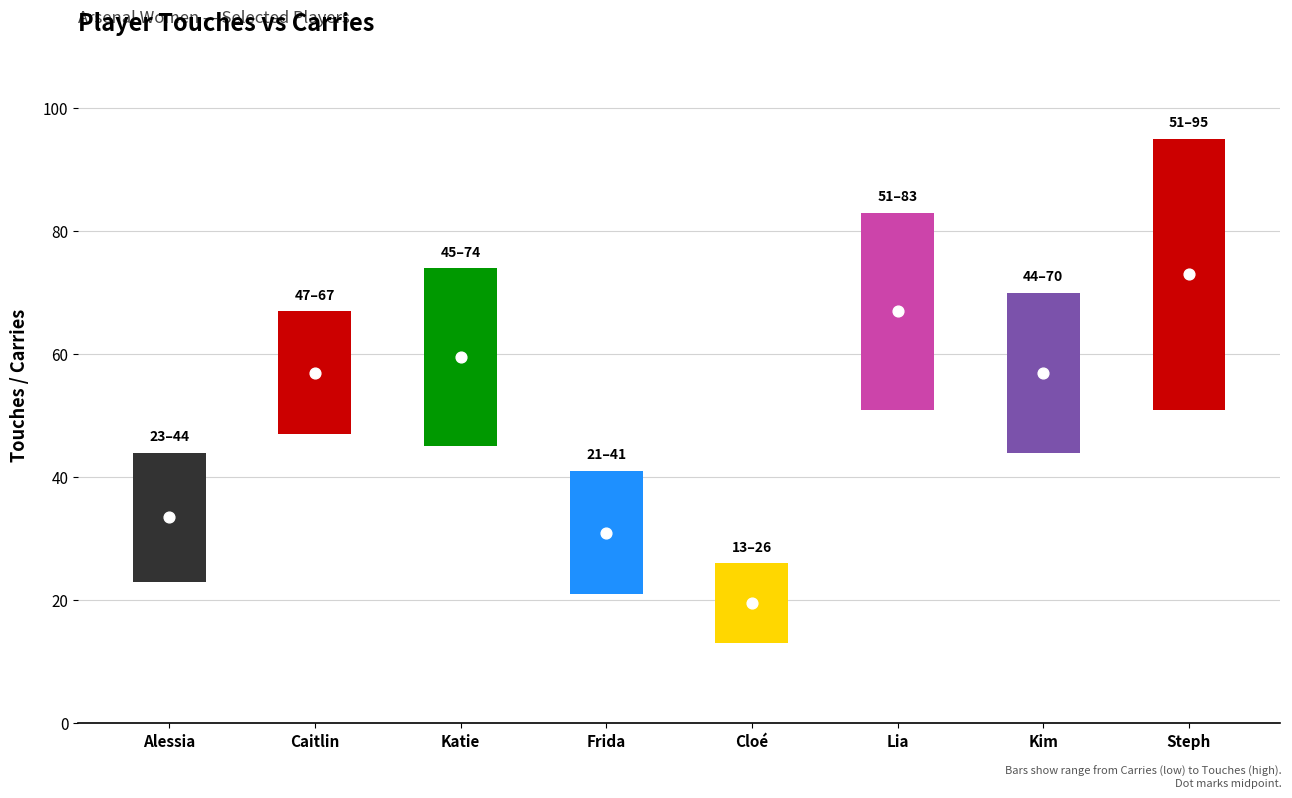

At which category is the sum across all series the highest?

7